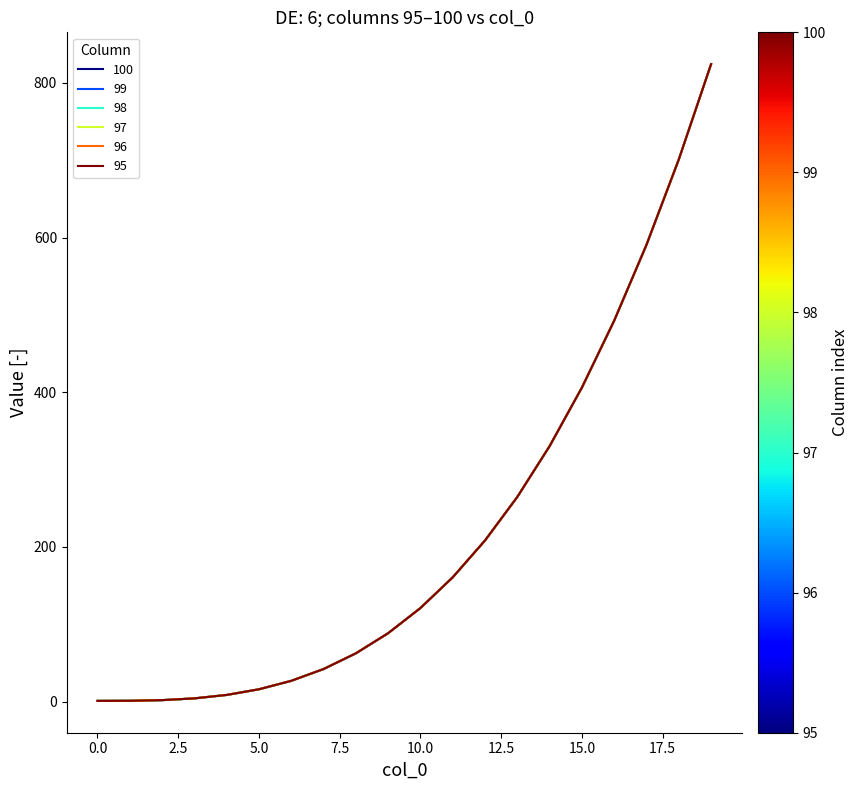

Is this an area chart (filled region under the line)?

No